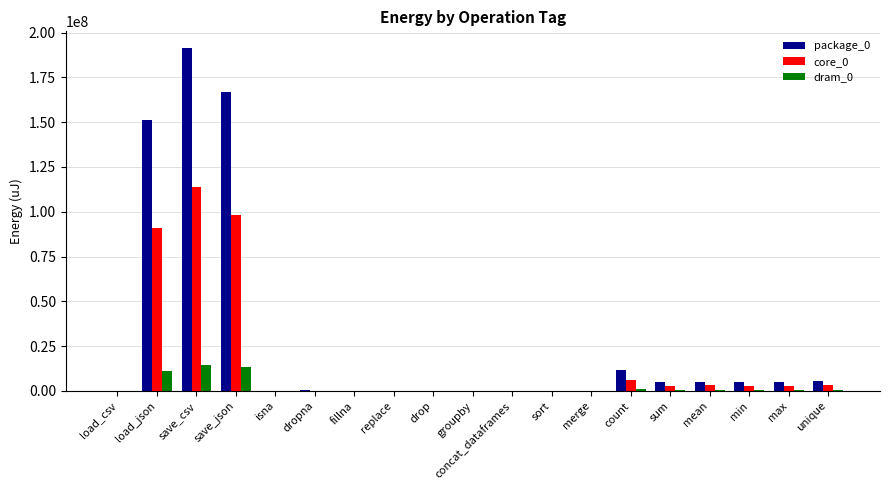

Which category has the highest value across all series?

save_csv